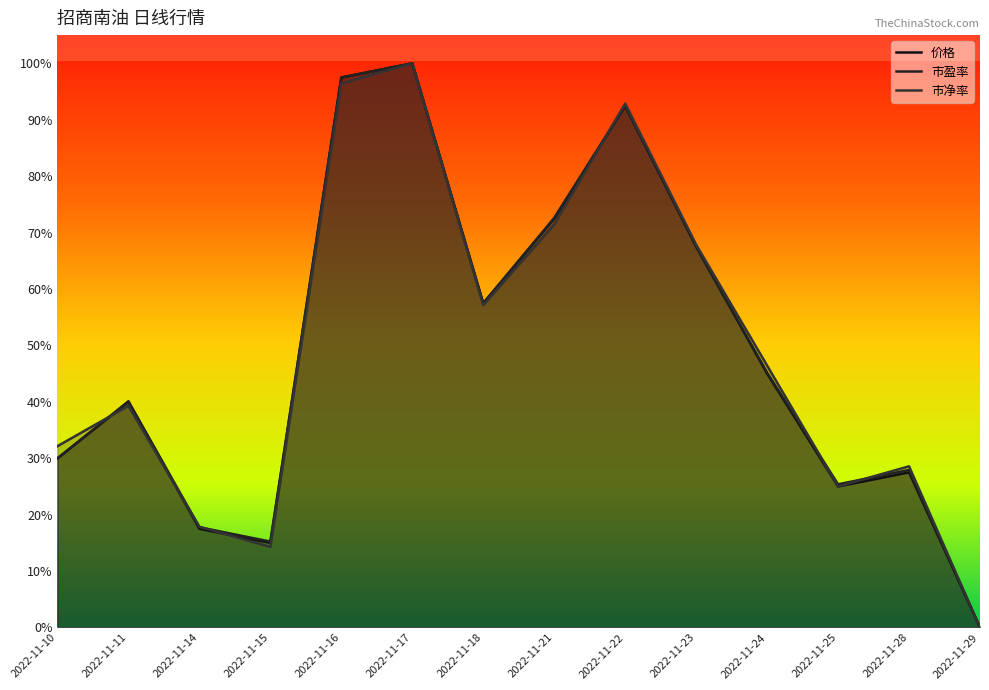

Where is the first local minimum for 价格?

2022-11-15